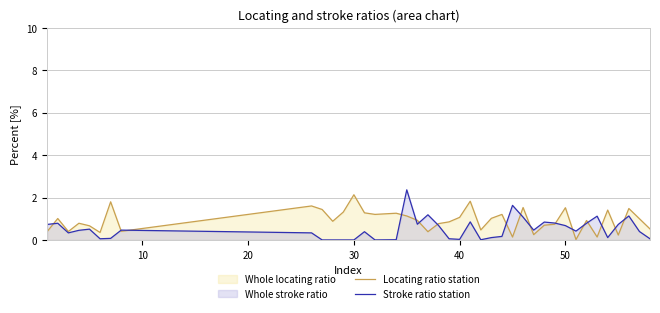

What is the maximum value for Locating ratio station?

2.1